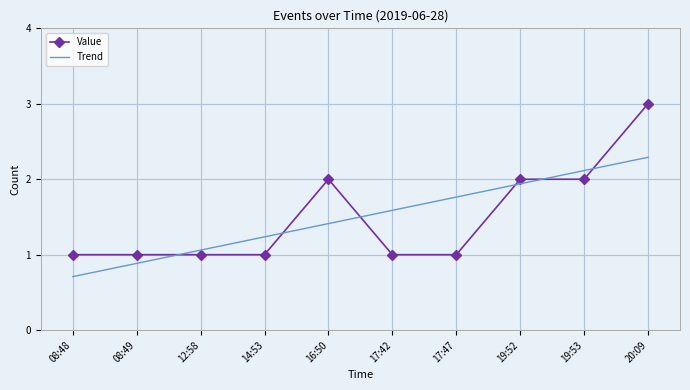

Reading left to right, what are all the values shown in this chart?

Value: 1.0	1.0	1.0	1.0	2.0	1.0	1.0	2.0	2.0	3.0
Trend: 0.7	0.9	1.1	1.2	1.4	1.6	1.8	1.9	2.1	2.3